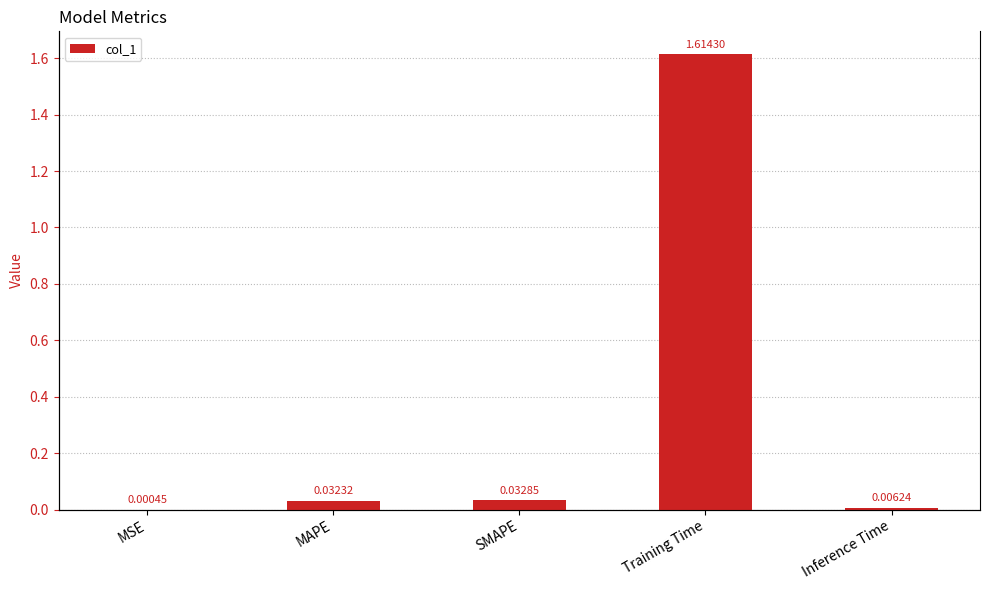

Is it true that the value at SMAPE is 0.0?

True